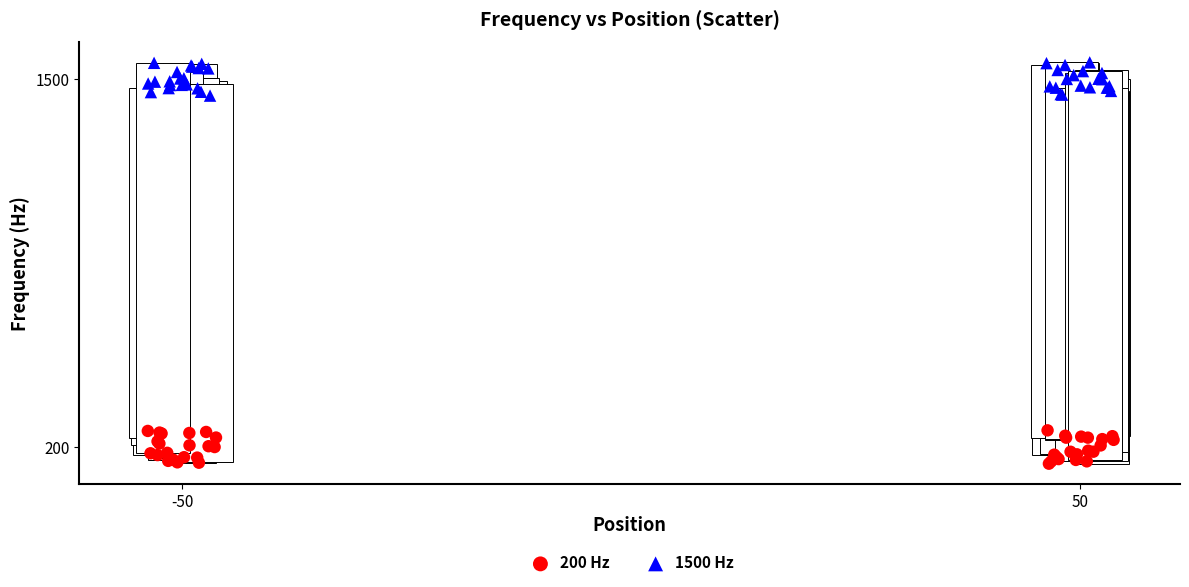

Which series reaches the minimum Y coordinate?

200 Hz